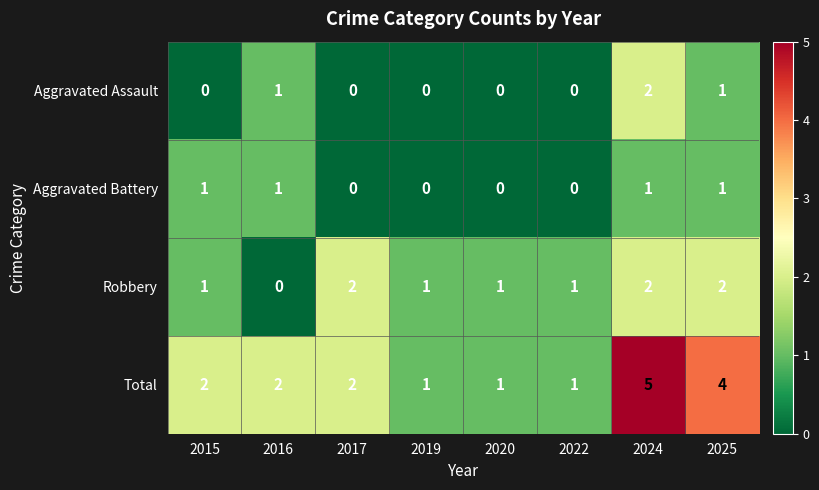

The Total series shows 1 at 2019. True or false?

True